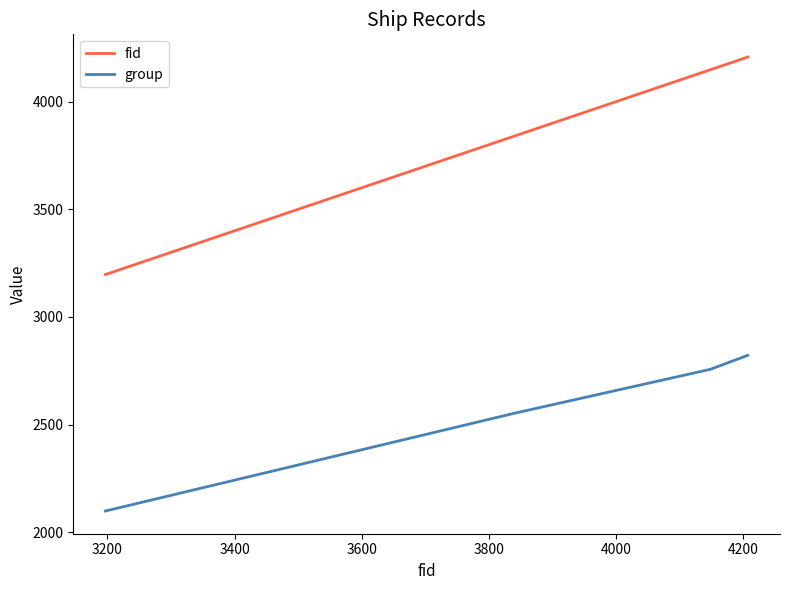

What is the maximum value for fid?

4207